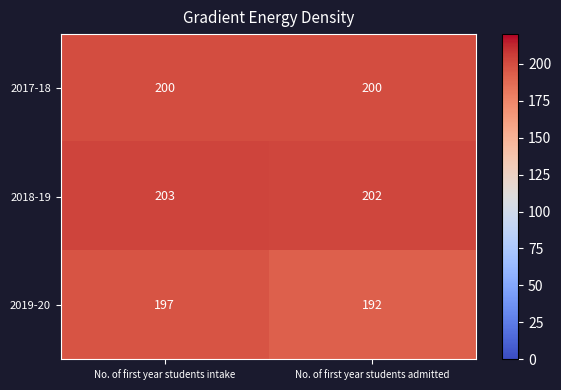

Reading left to right, what are all the values shown in this chart?

2017-18: No. of first year students intake=200	No. of first year students admitted=200
2018-19: No. of first year students intake=203	No. of first year students admitted=202
2019-20: No. of first year students intake=197	No. of first year students admitted=192